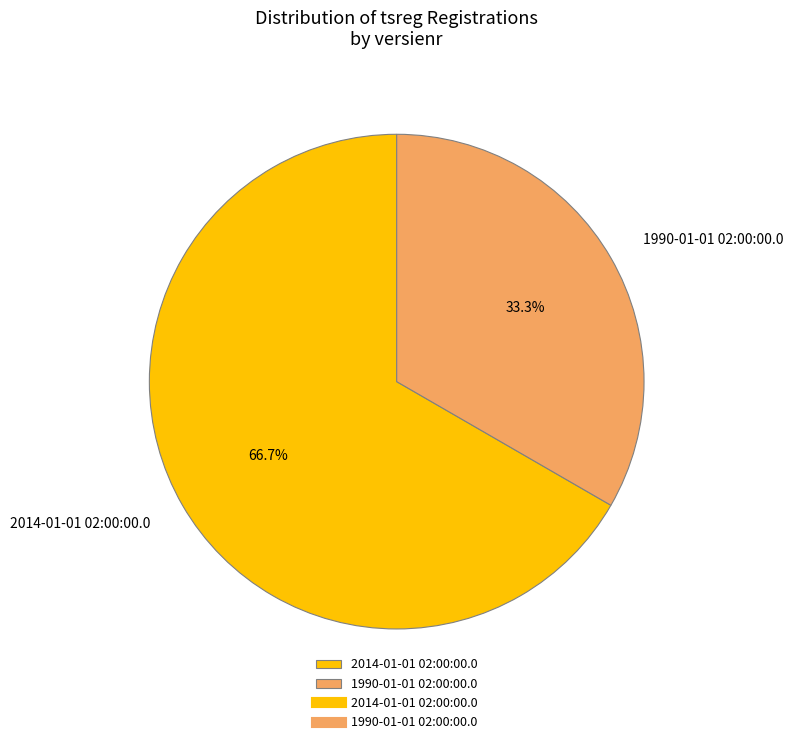

How many slices are in this pie chart?

2